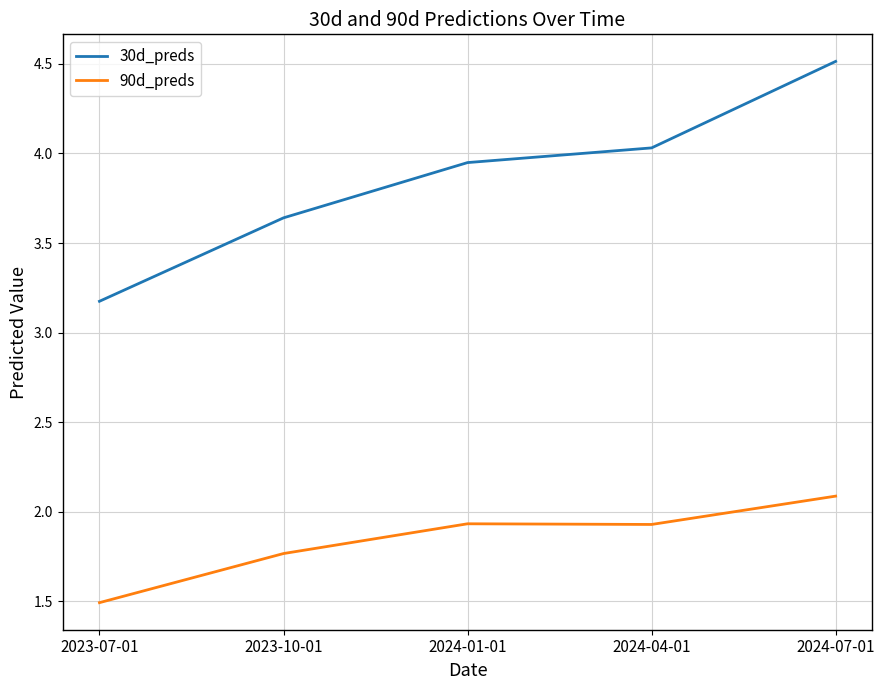

Where is 90d_preds nearest to the value 1?

2023-07-01